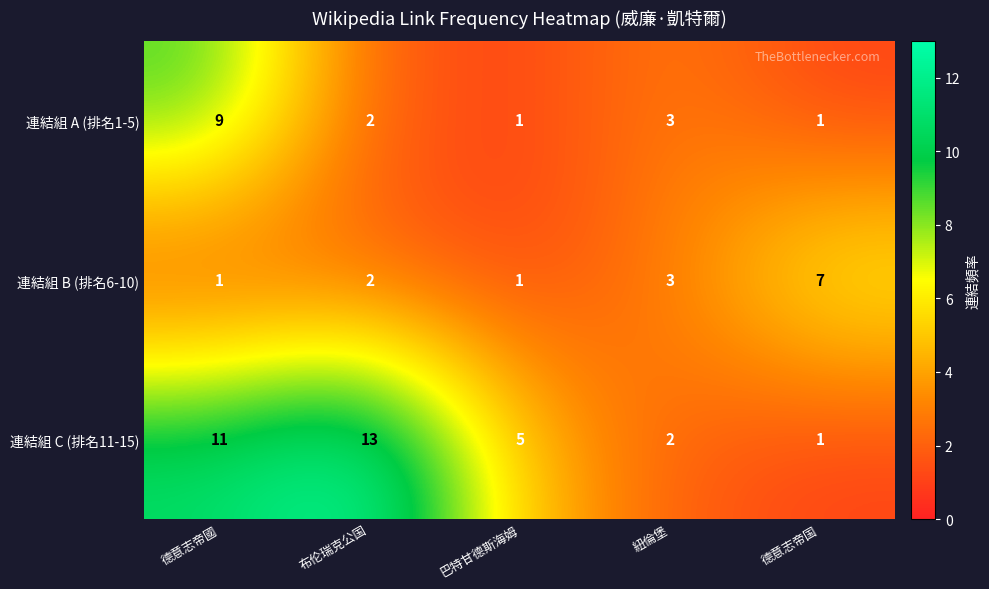

Which series changed the most between 德意志帝國 and 布伦瑞克公国?

連結組 A (排名1-5)